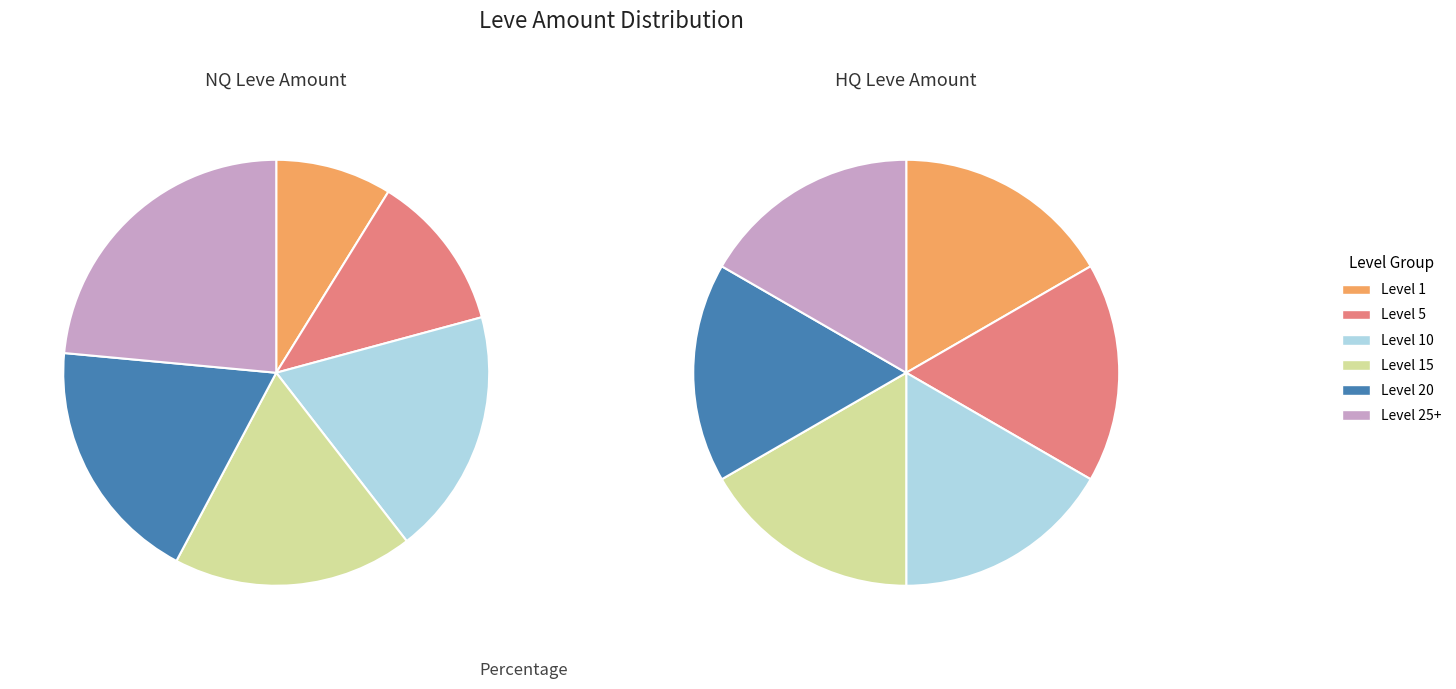

True or false: Level 25+ accounts for 3% of the total.

False